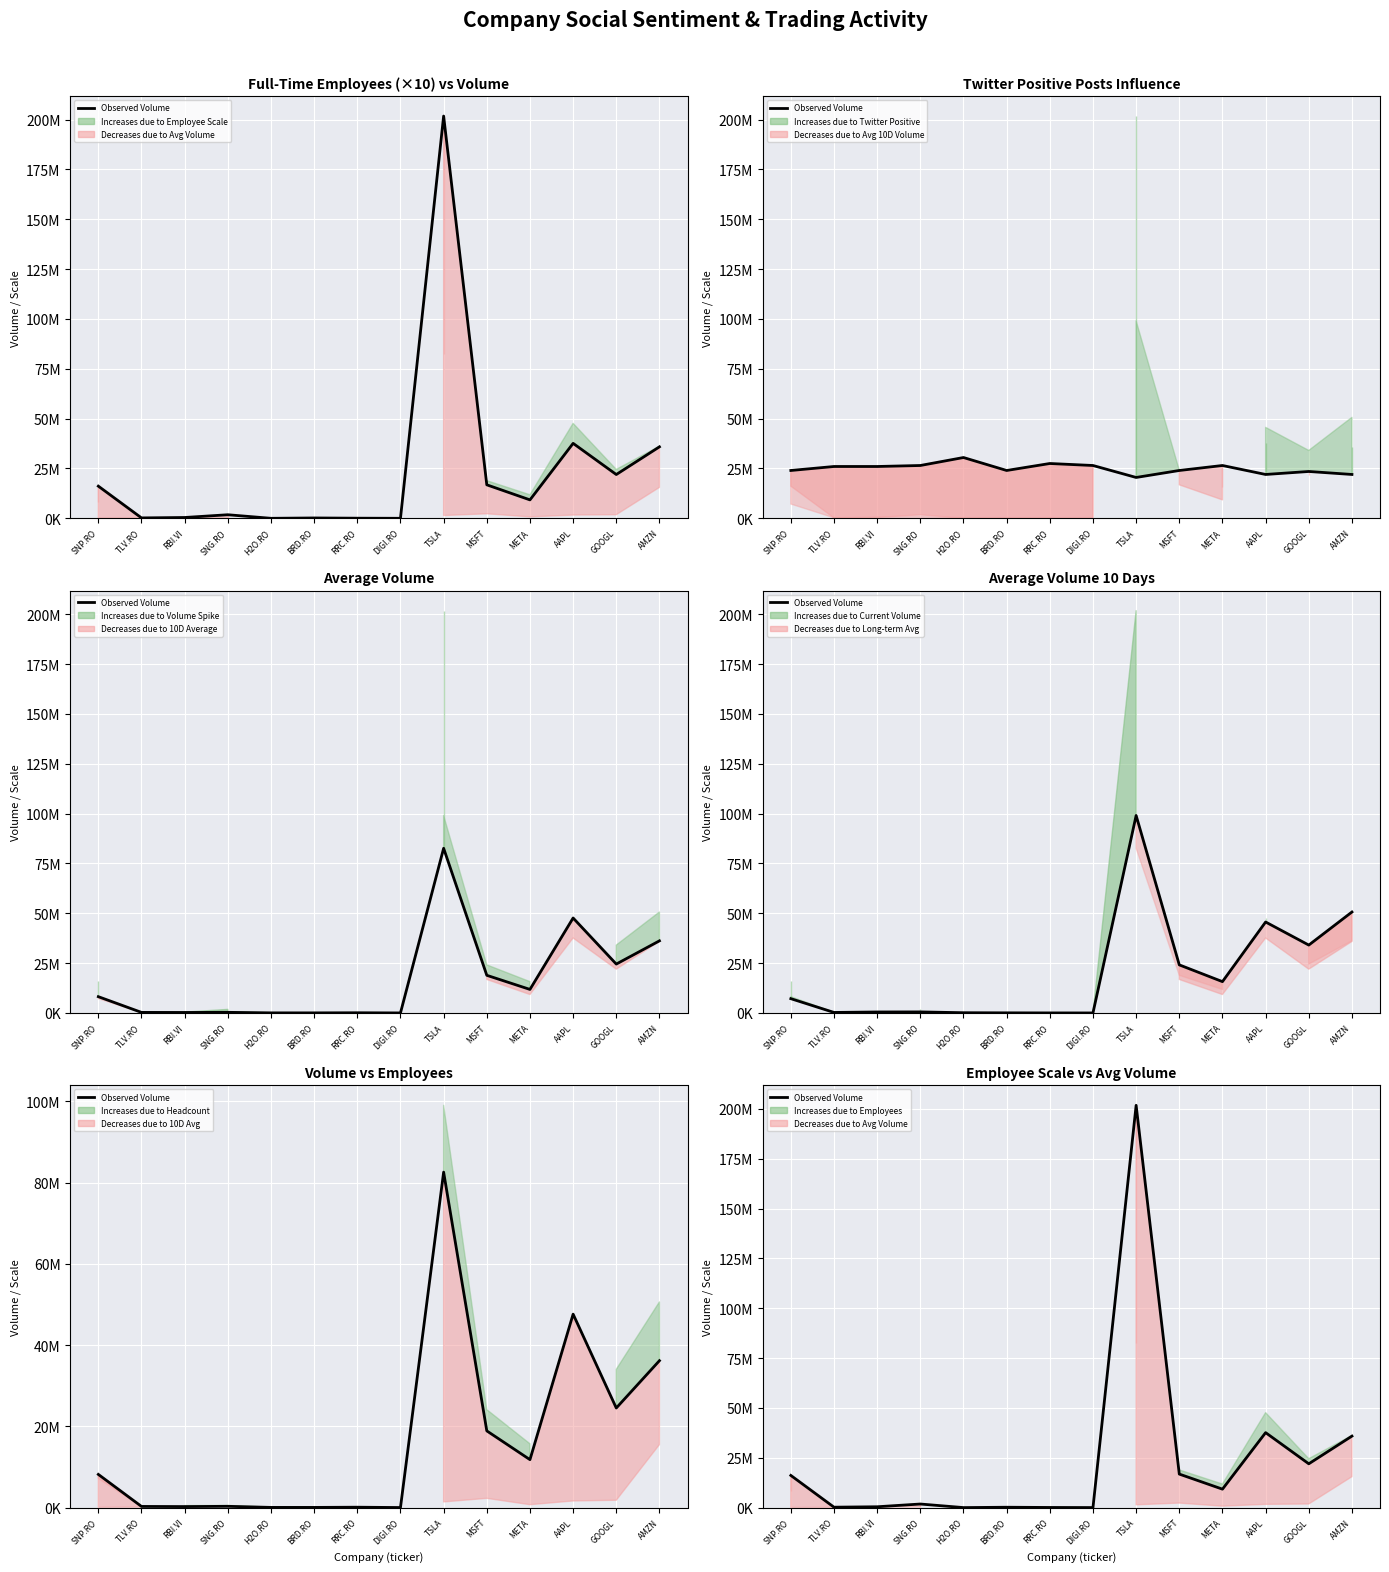

Is it true that the value at GOOGL is 21970658?

True